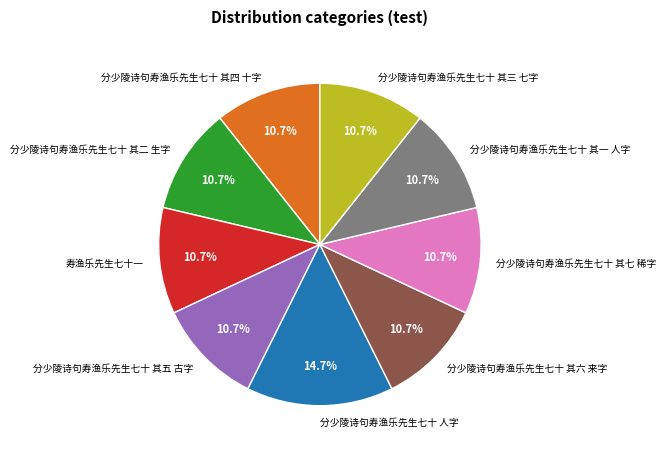

What percentage is NOT represented by 分少陵诗句寿渔乐先生七十 其三 七字?

89.3%